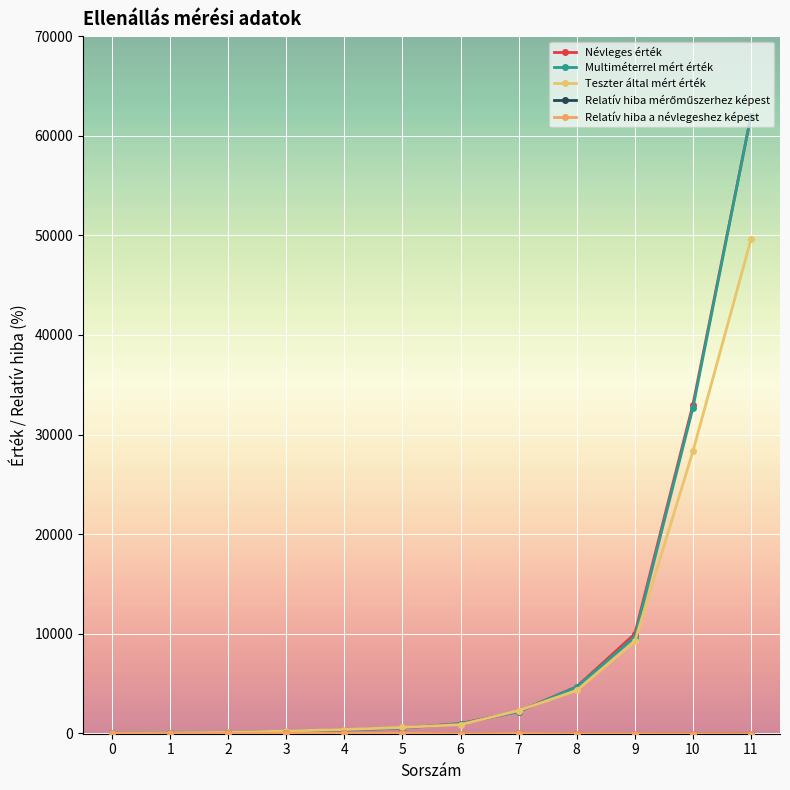

Which label corresponds to the largest value in the chart?

11